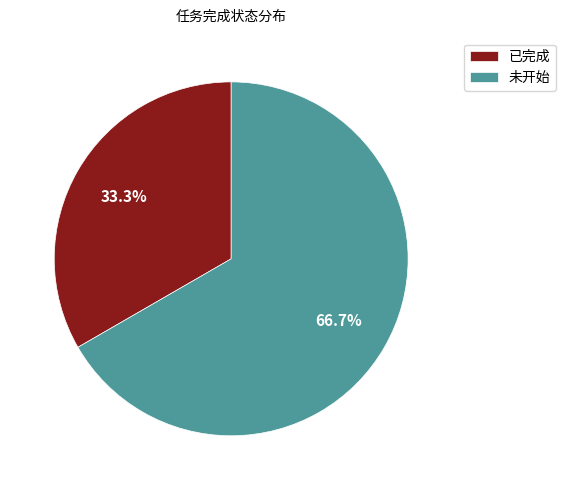

To the nearest percent, what portion does 已完成 represent?

33%